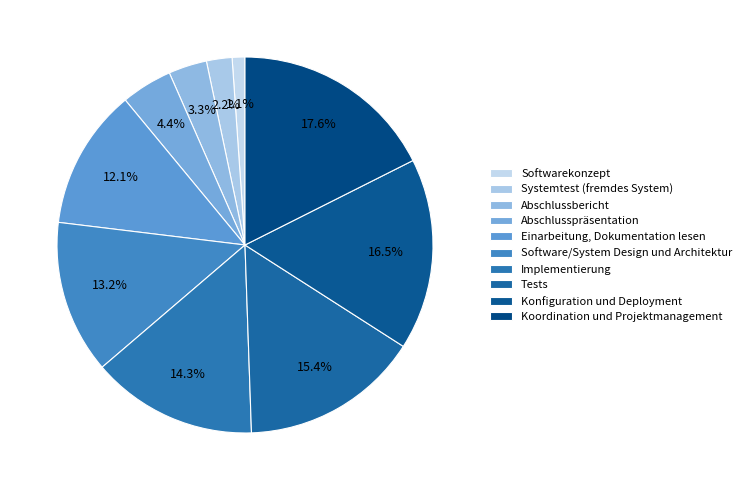

The Implementierung slice represents 14% of the pie. True or false?

True